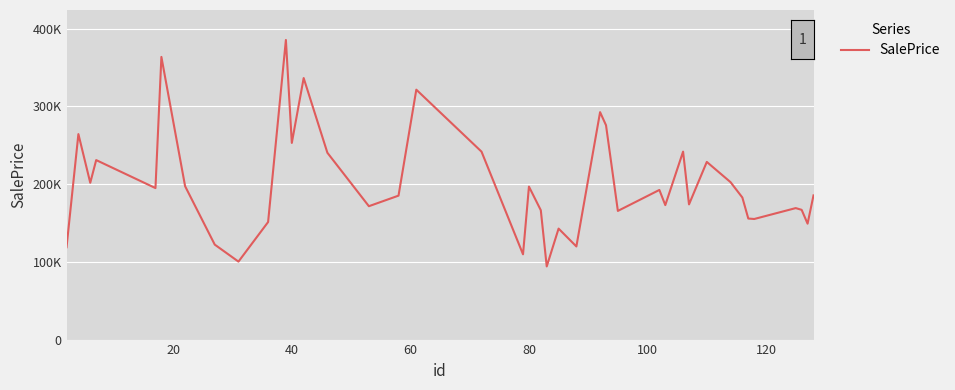

True or false: there are more than 0 points higher than both neighbors.

True